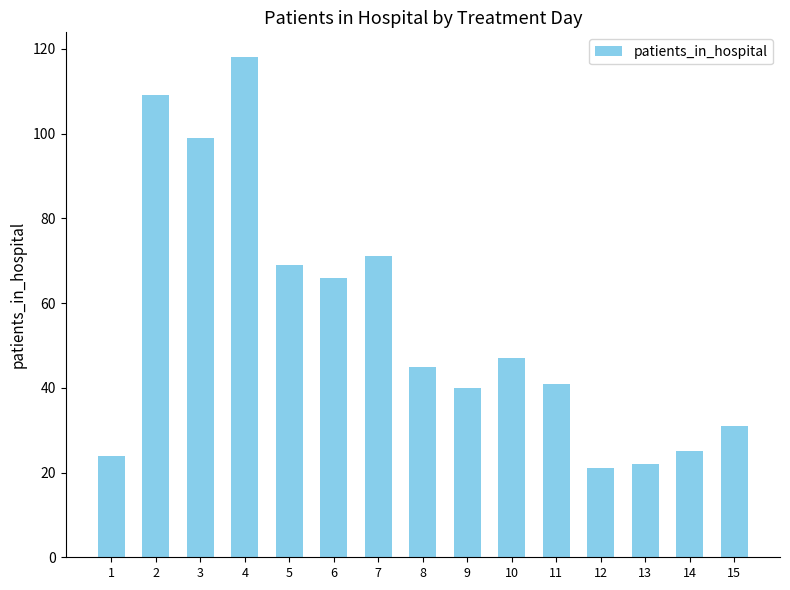

Rank the categories by value from highest to lowest.

4, 2, 3, 7, 5, 6, 10, 8, 11, 9, 15, 14, 1, 13, 12